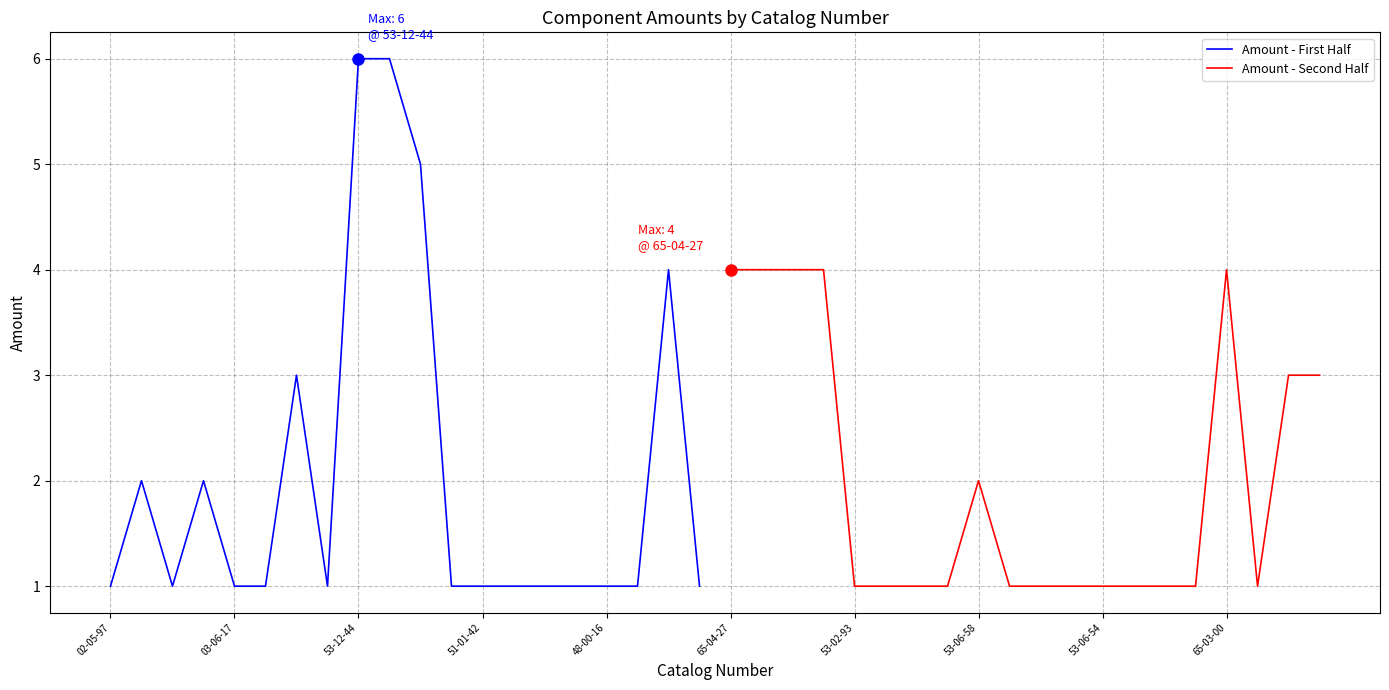

How many values in the Amount - Second Half series exceed 1?

8